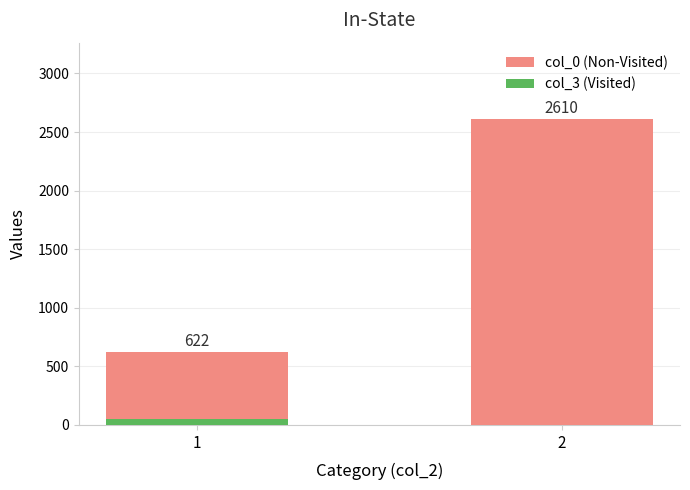

What is the total value across all series at 2?

2610